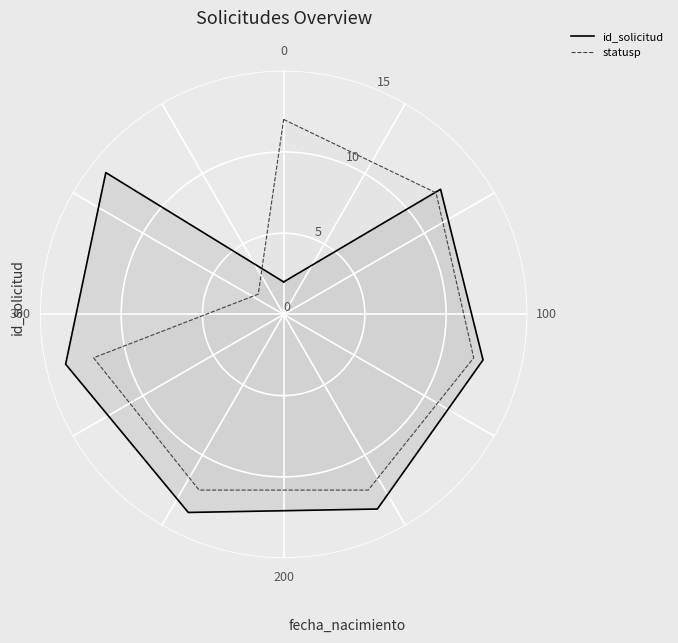

How many series are shown in this chart?

2